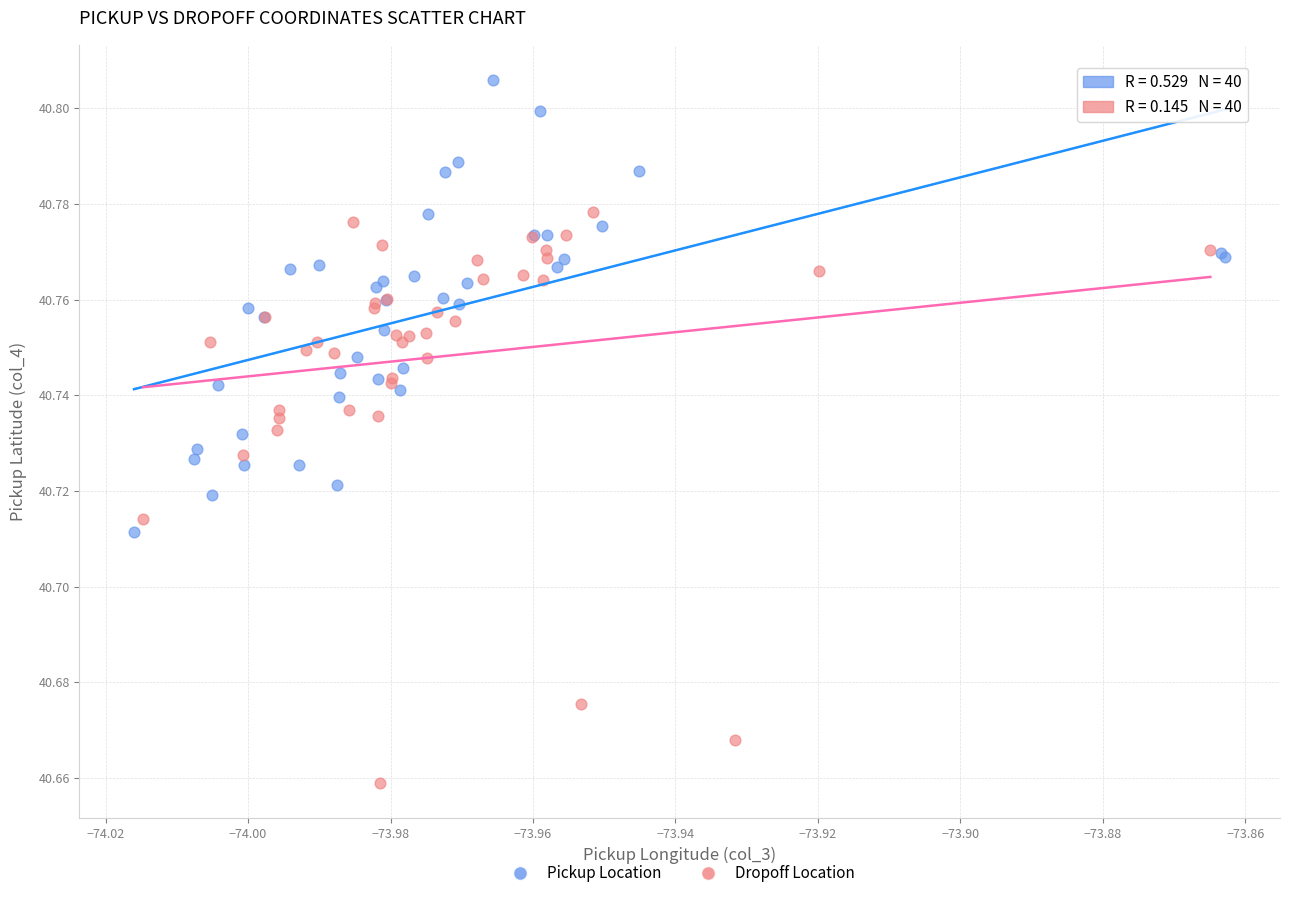

Which series has the largest Y range (max minus min)?

Dropoff Location